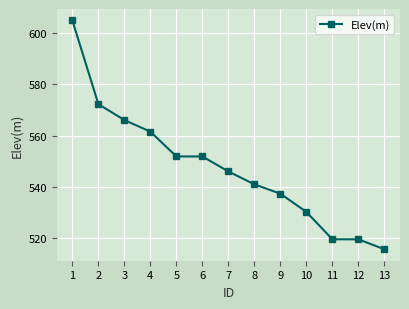

What is the change in value from 11 to 13?

-3.9